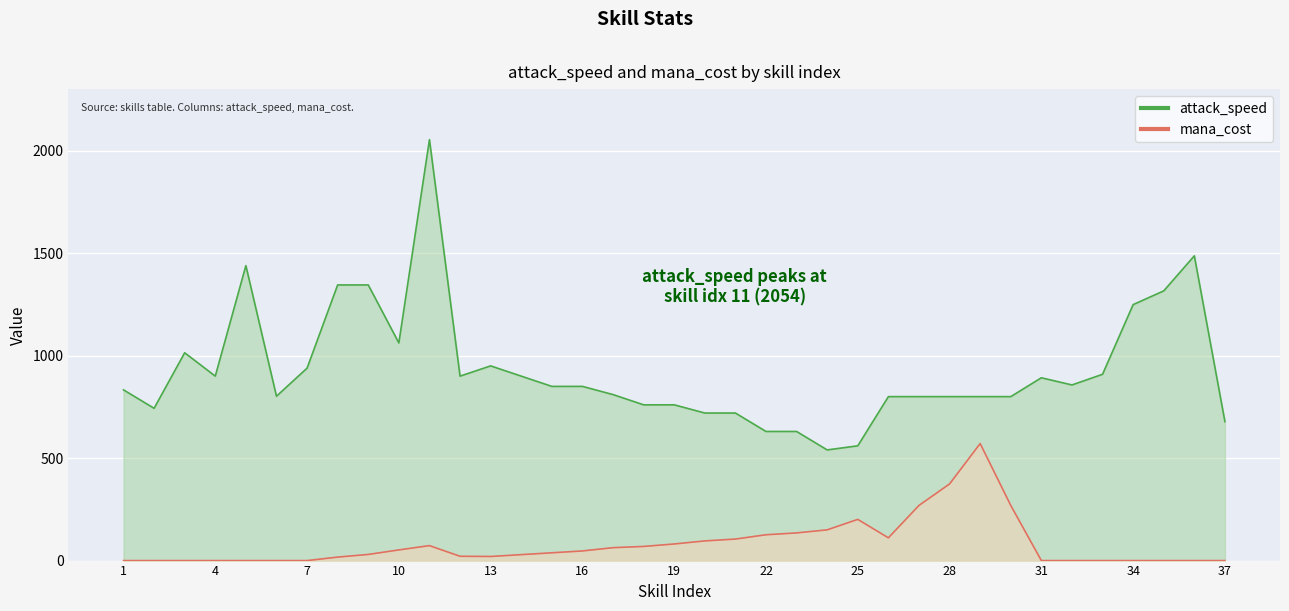

Reading left to right, extract all data points from this chart.

attack_speed: 833	743	1014	900	1439	802	939	1345	1345	1062	2054	900	950	900	850	850	810	760	760	720	720	630	630	540	560	800	800	800	800	800	892	857	909	1249	1316	1487	678
mana_cost: 0	0	0	0	0	0	0	17	30	52	73	21	20	29	38	47	63	69	81	96	105	126	135	150	201	111	269	374	571	269	0	0	0	0	0	0	0